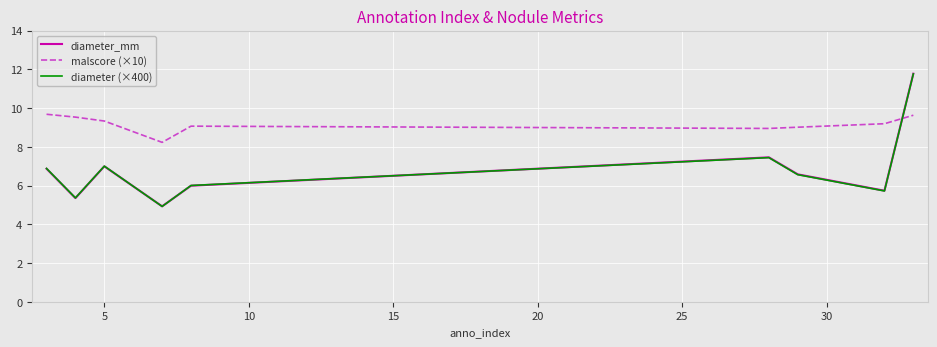

After their last crossing, which series has the higher values: malscore (×10) or diameter_mm?

diameter_mm